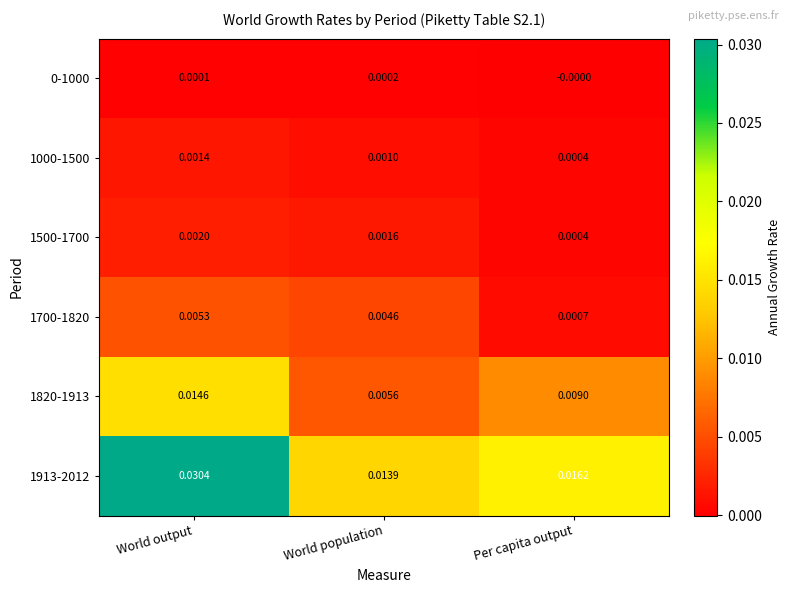

List the labels in order of 1700-1820 value, smallest first.

Per capita output, World population, World output